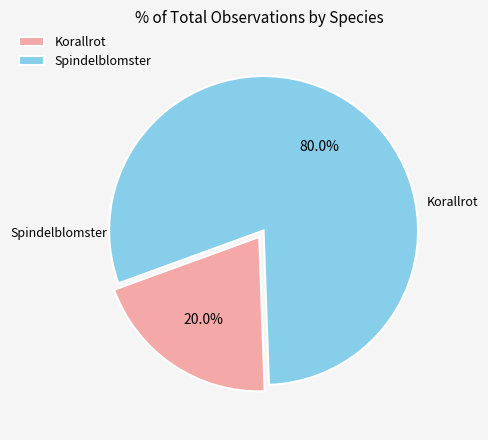

Is the sum of Spindelblomster and Korallrot greater than half?

Yes